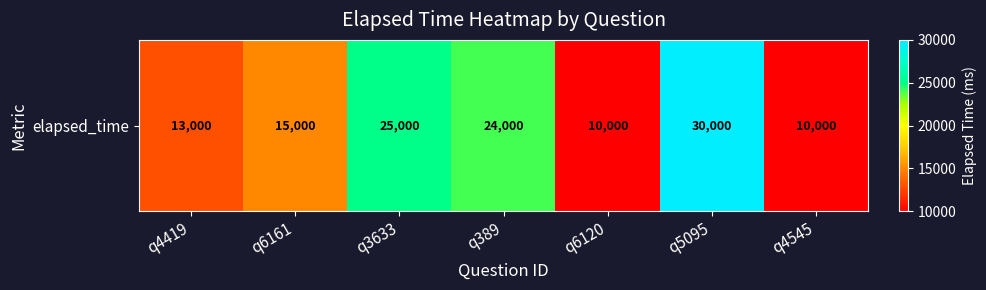

What is the minimum value shown in the chart?

10000